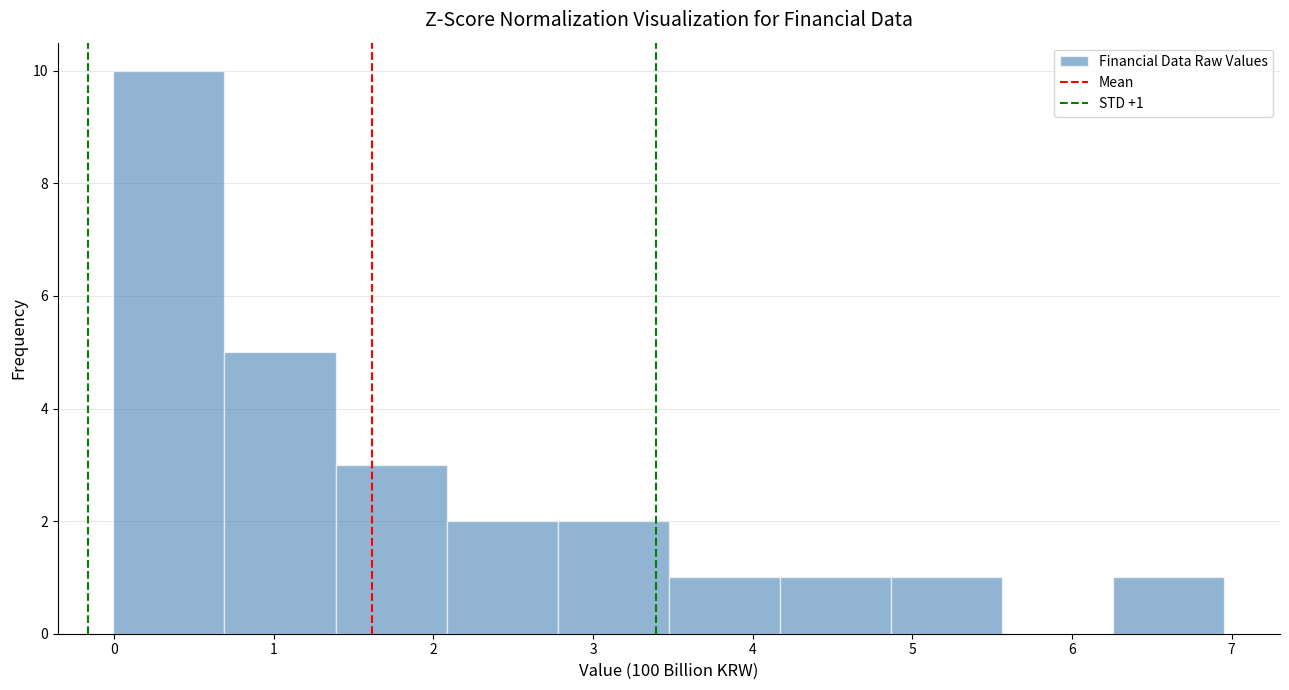

Which range on the x-axis has the tallest bar?

0.0 to 0.7